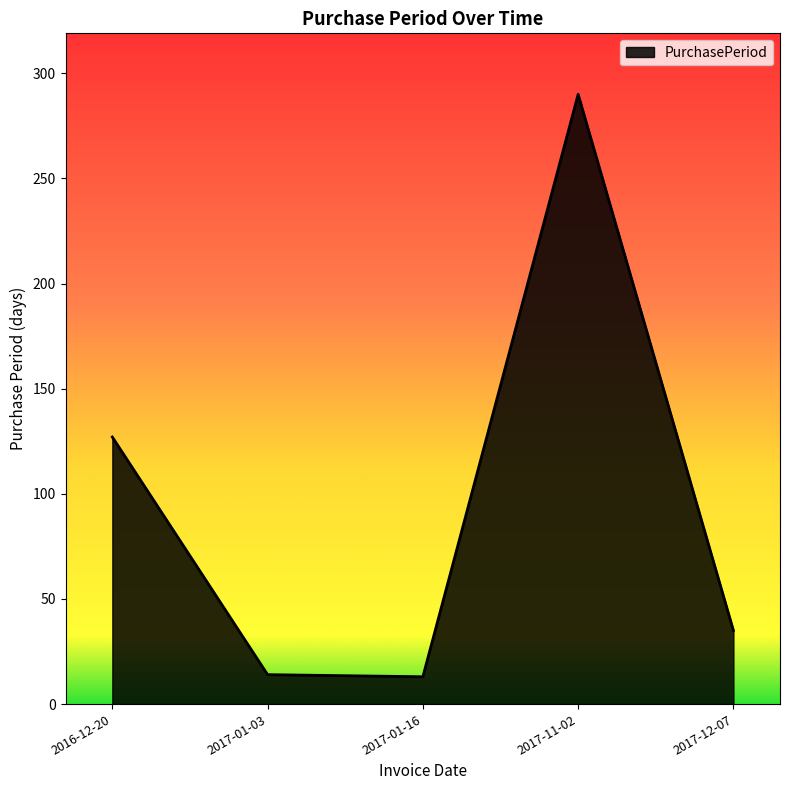

What is the sum of the values at 2017-12-07 and 2017-11-02?

325